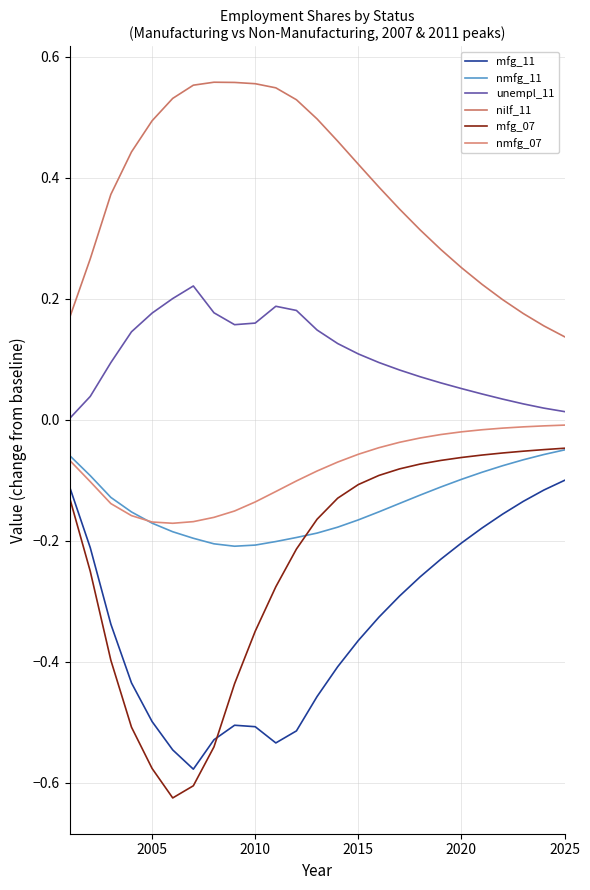

True or false: mfg_07 and unempl_11 cross at least once.

False